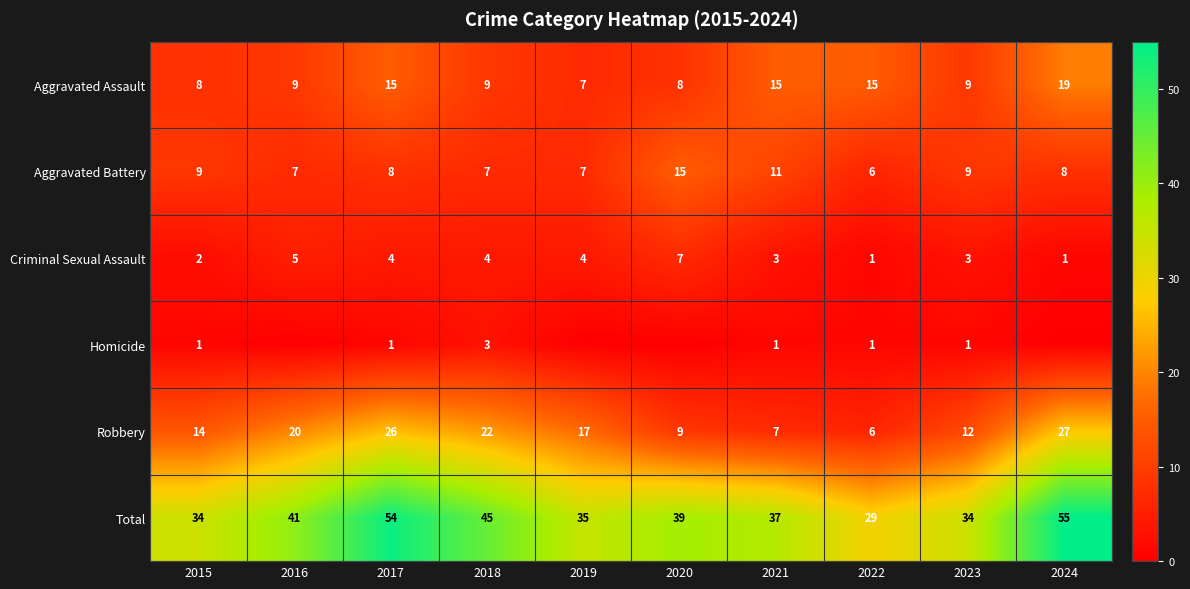

True or false: Total has a value of 41 at 2016.

True